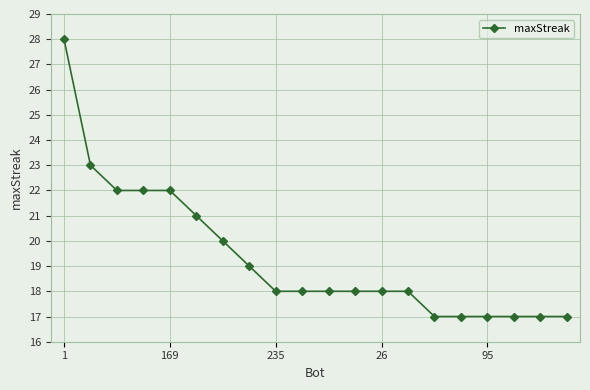

What is the smallest value displayed?

17